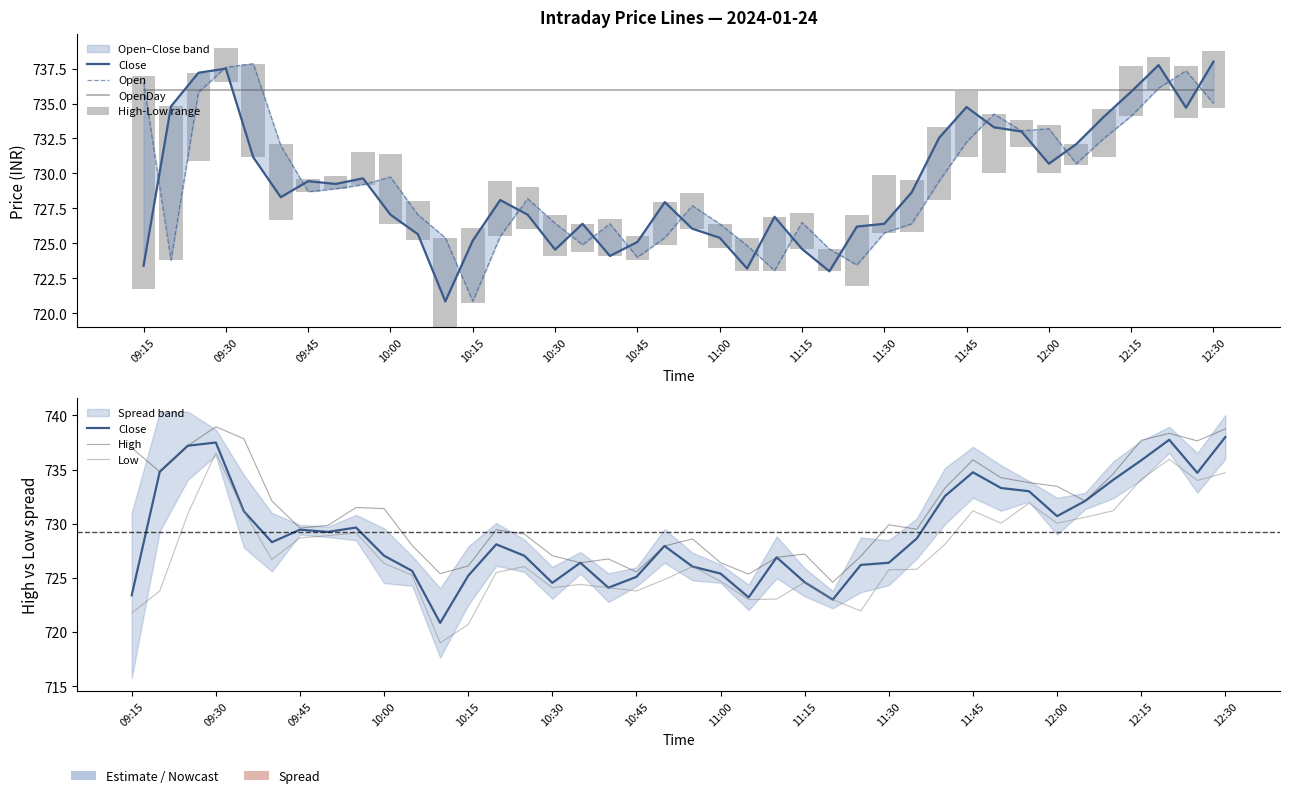

What are all the series names shown in the legend?

Close, Open, OpenDay, High-Low range, High, Low